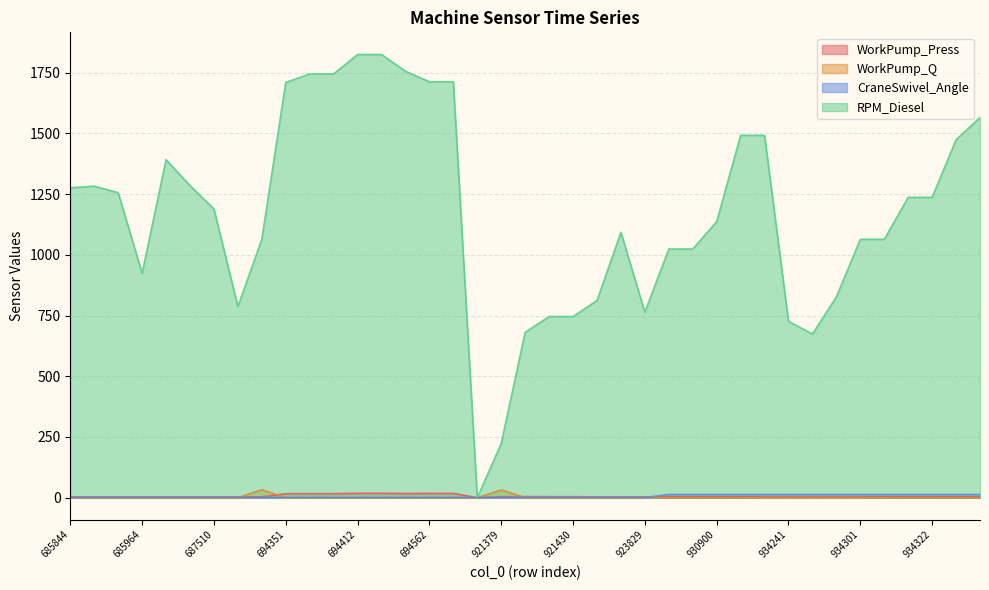

What is the minimum value for CraneSwivel_Angle?

0.9